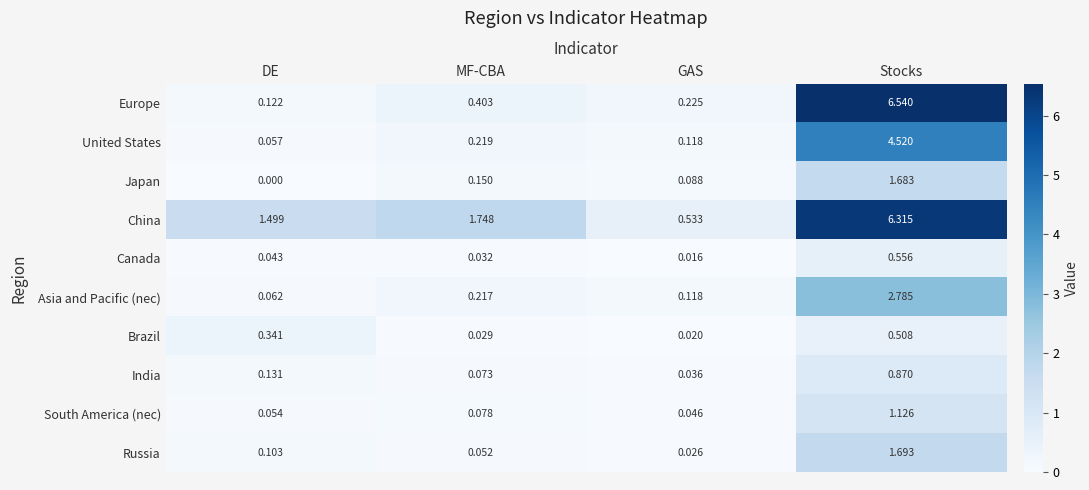

Which category has the lowest value in the Japan series?

DE